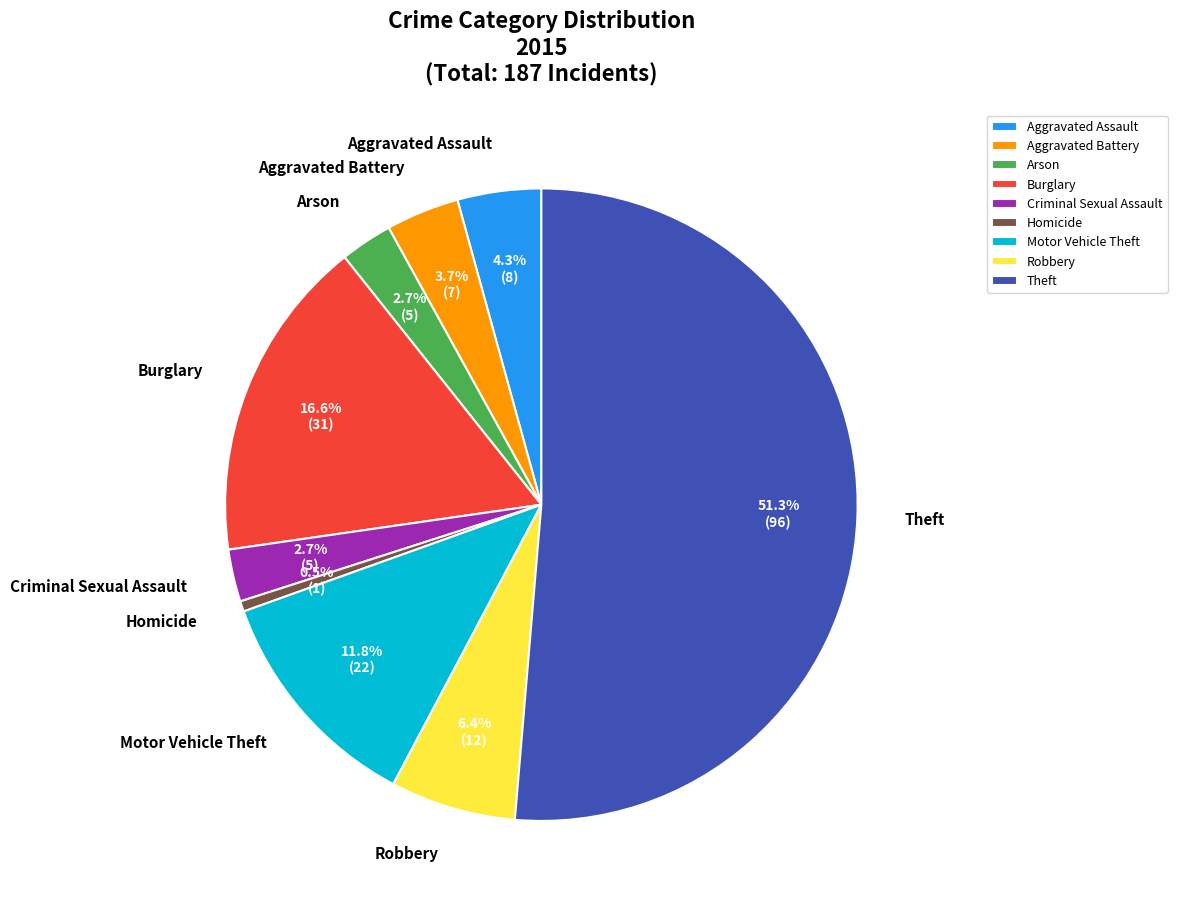

To the nearest percent, what is the average slice percentage?

11%